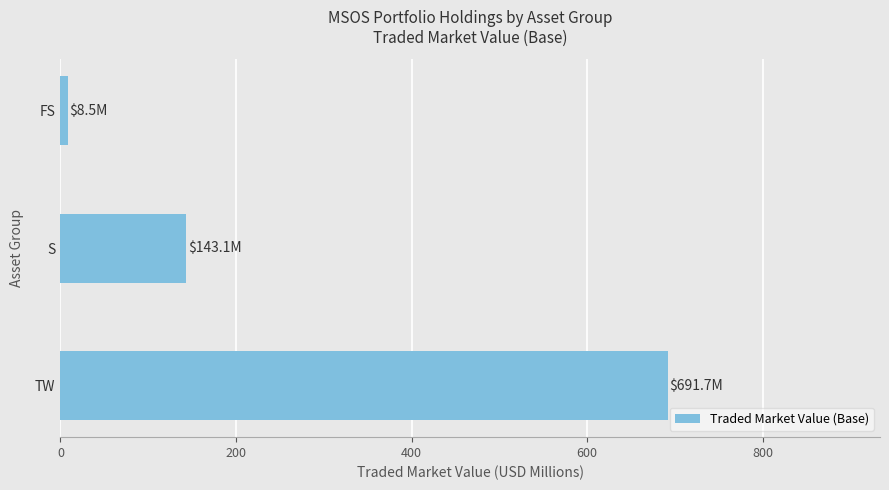

Reading top to bottom, extract all data points from this chart.

8.5	143.1	691.7